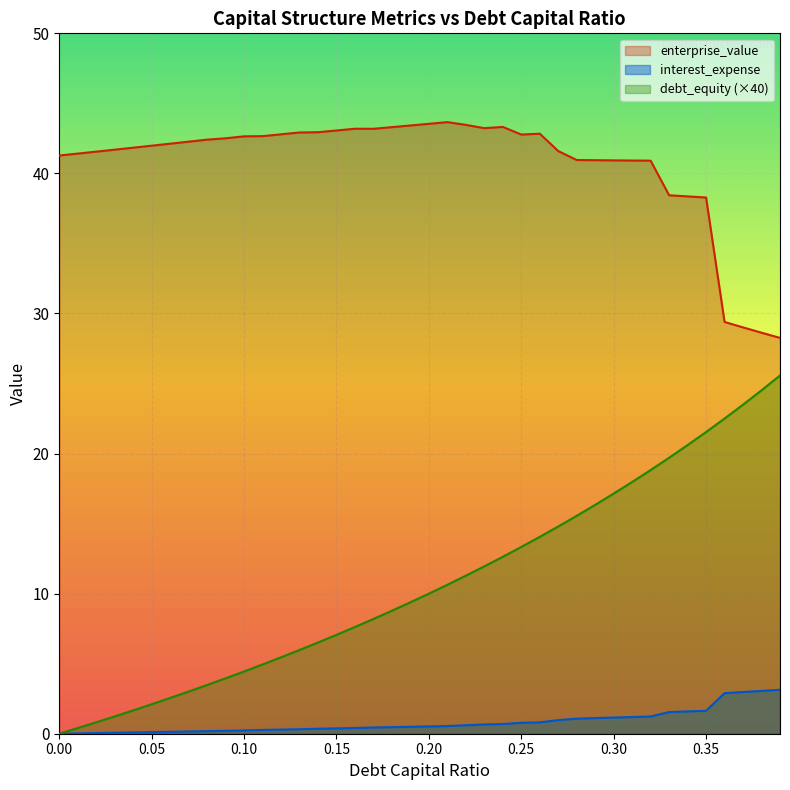

At which label does debt_capital first exceed 10?

0.21